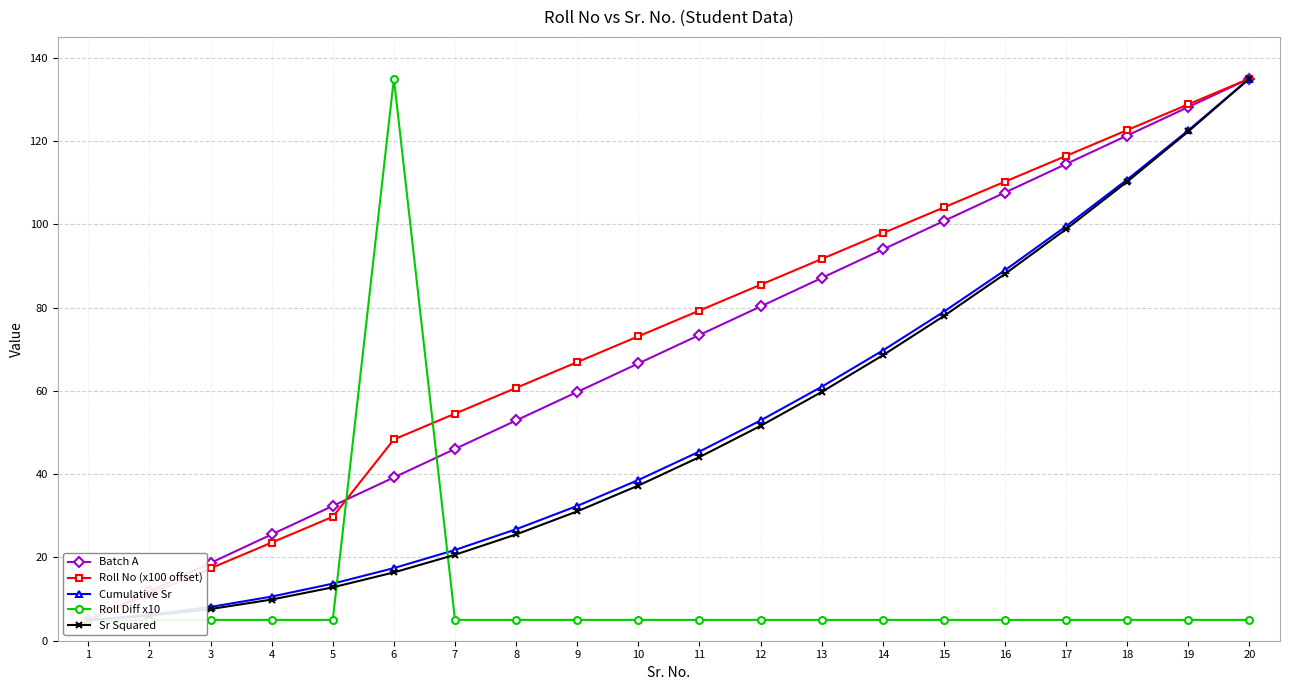

Between 6 and 18, which series saw the biggest shift?

Roll Diff x10